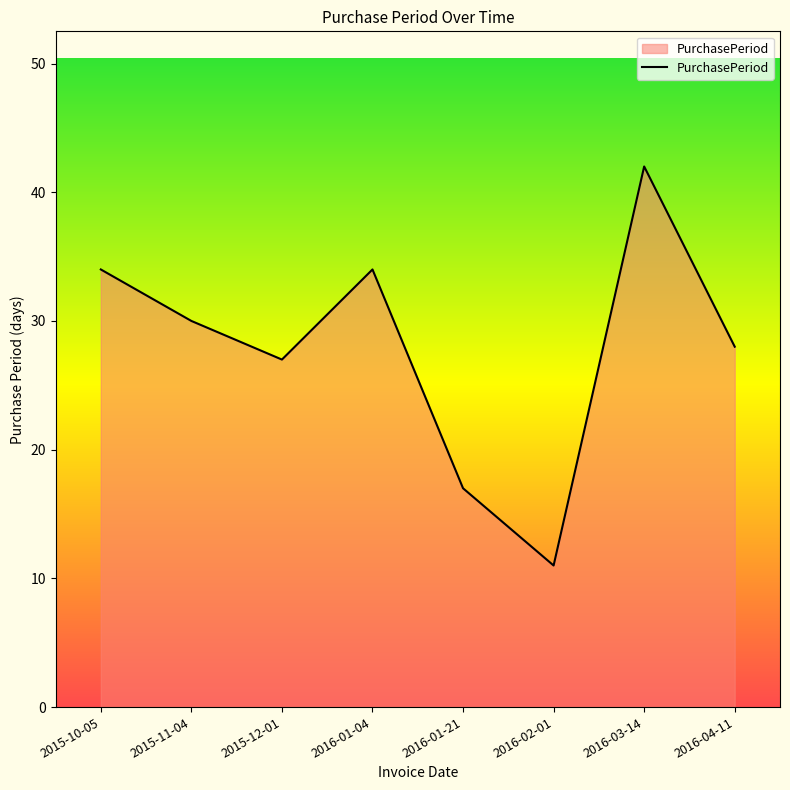

Reading left to right, transcribe all the data shown in this chart.

2015-10-05=34	2015-11-04=30	2015-12-01=27	2016-01-04=34	2016-01-21=17	2016-02-01=11	2016-03-14=42	2016-04-11=28